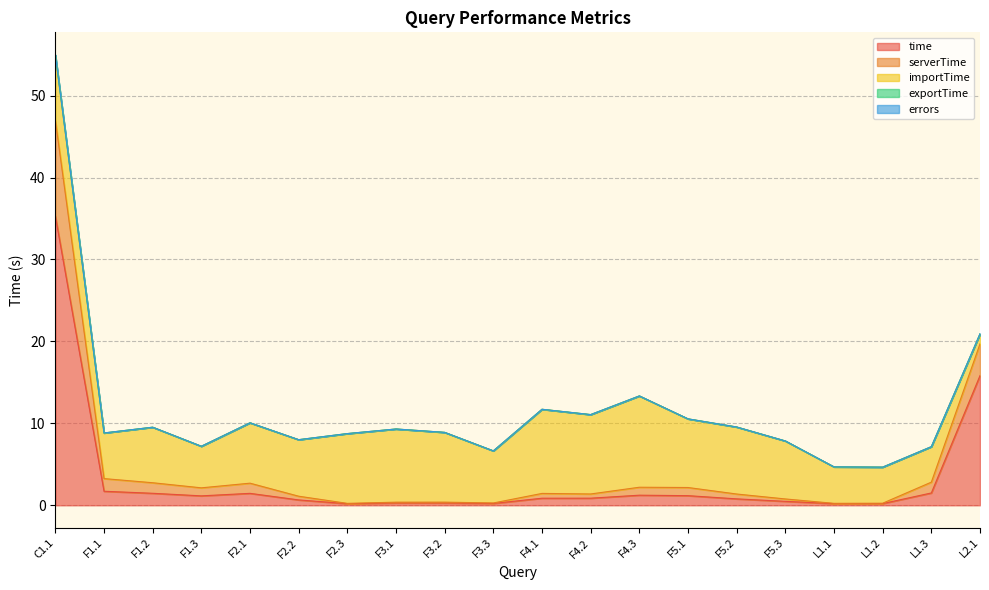

Is the value of errors at L2.1 greater than the value of importTime at F3.1?

No